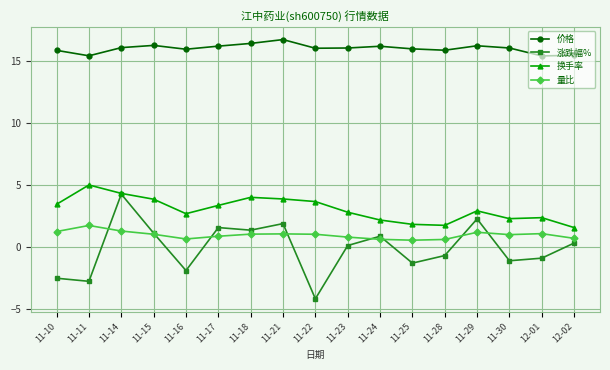

How many data points in 换手率 are above 2?

14